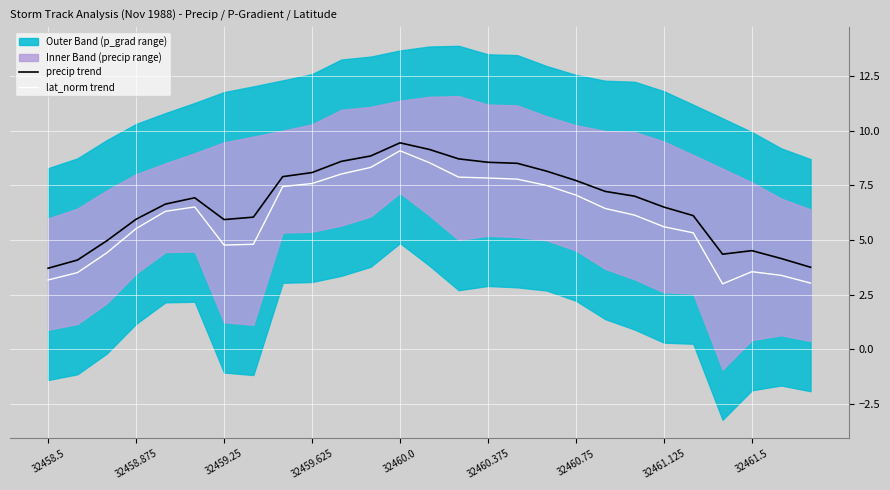

How many data points in precip trend are above 6?

18